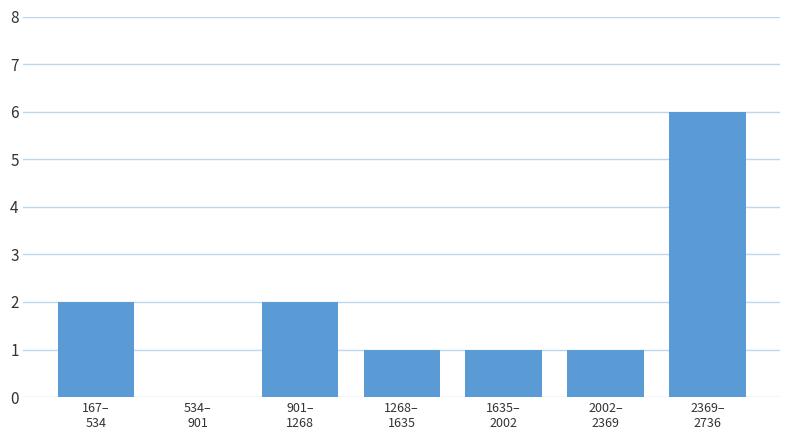

What is the maximum value shown in the chart?

6